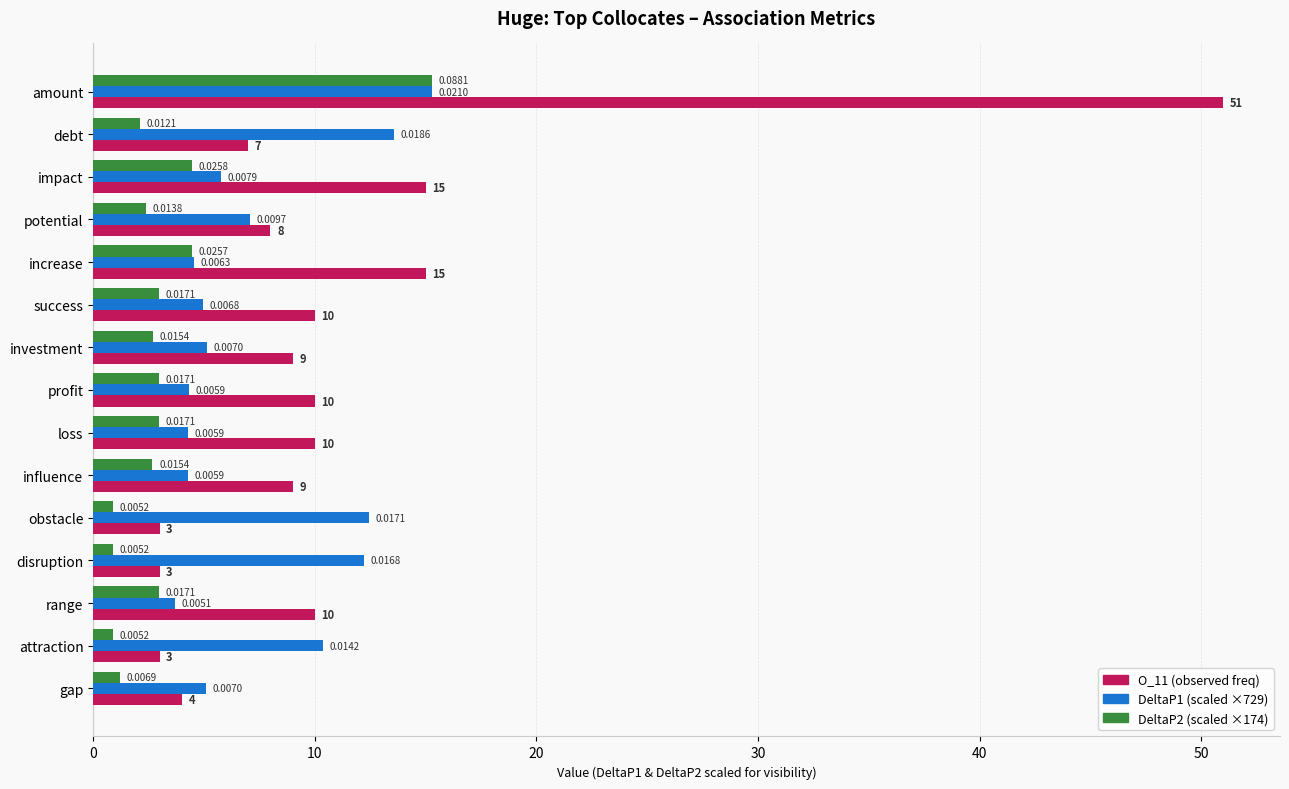

Reading left to right, list all the values displayed in this chart.

O_11 (observed freq): 51.0	7.0	15.0	8.0	15.0	10.0	9.0	10.0	10.0	9.0	3.0	3.0	10.0	3.0	4.0
DeltaP1 (scaled): 15.3	13.6	5.7	7.1	4.6	5.0	5.1	4.3	4.3	4.3	12.4	12.2	3.7	10.4	5.1
DeltaP2 (scaled): 15.3	2.1	4.5	2.4	4.5	3.0	2.7	3.0	3.0	2.7	0.9	0.9	3.0	0.9	1.2